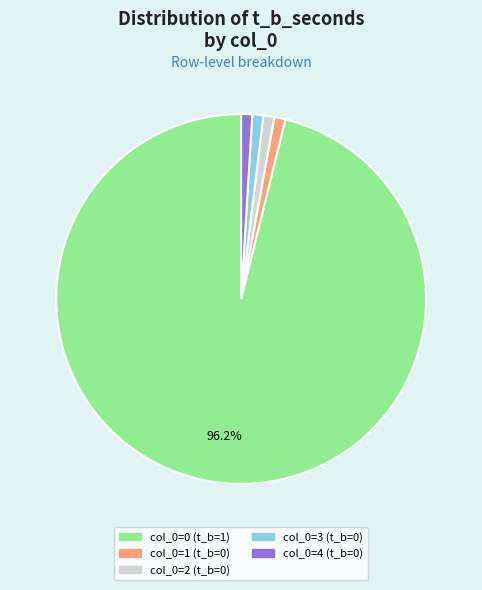

To the nearest percent, what is the average slice percentage?

20%